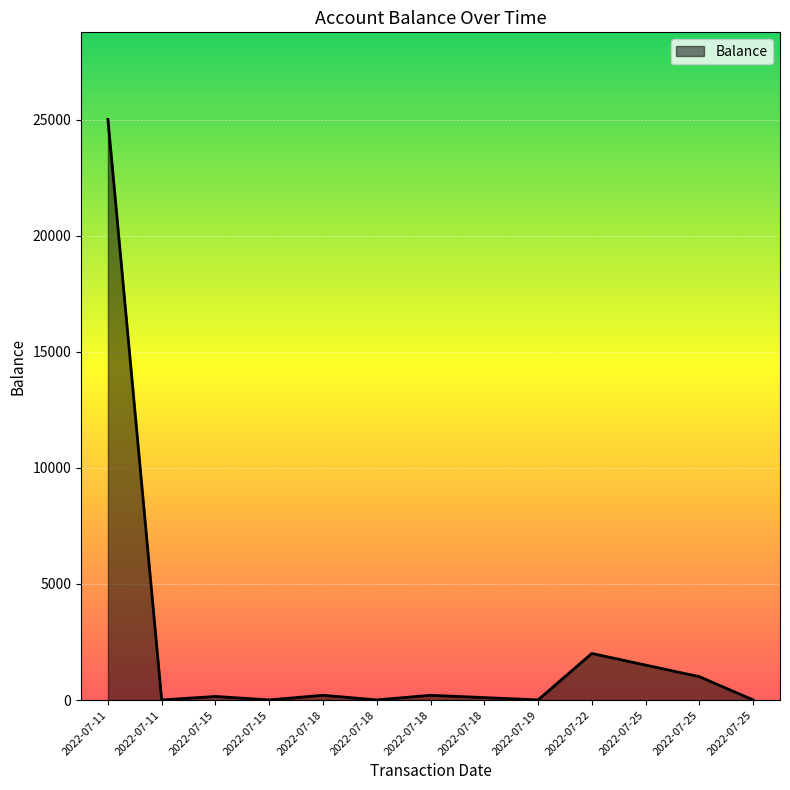

How many lines are shown in the chart?

1